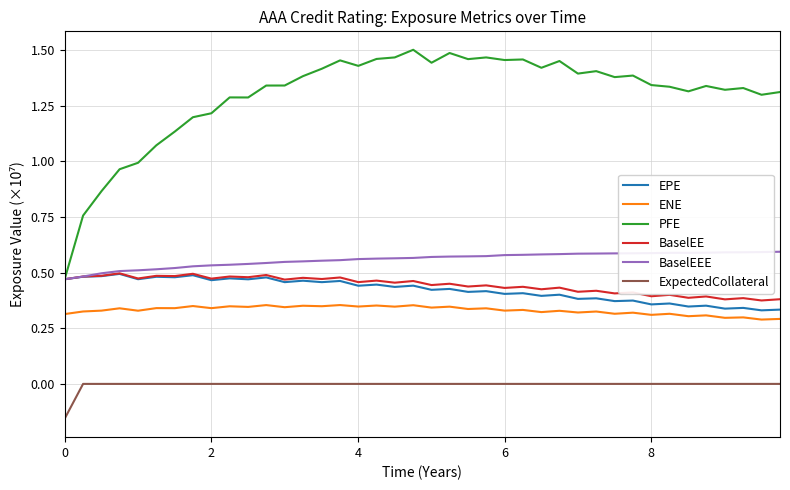

Which series has the largest range (max minus min)?

PFE